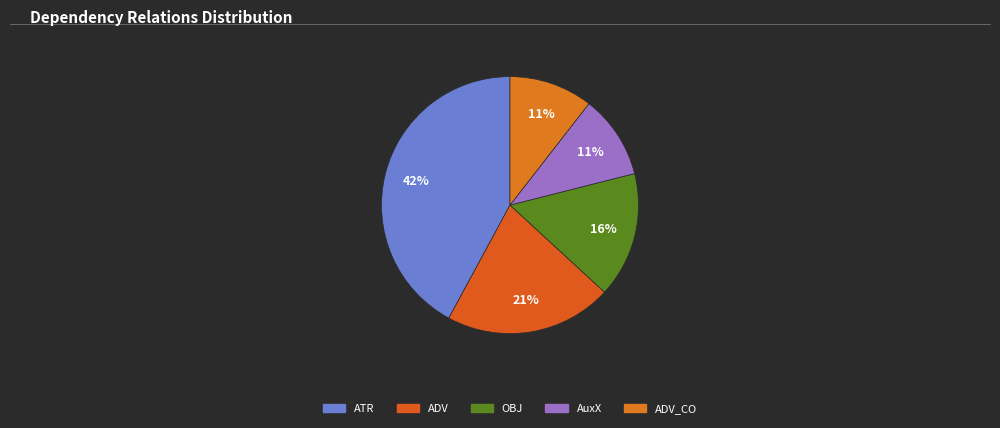

Count the number of slices in the pie.

5